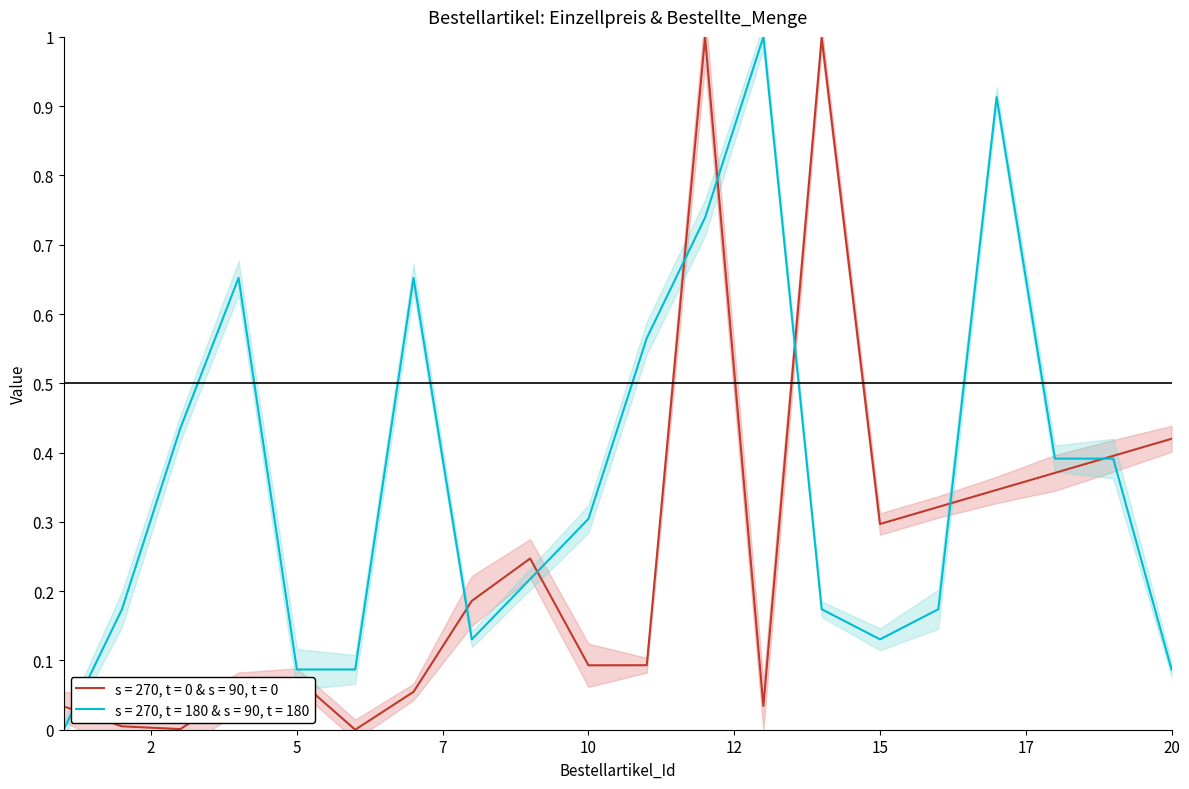

List the labels in order of Bestellte_Menge value, largest first.

13, 17, 12, 4, 7, 11, 3, 18, 19, 10, 9, 2, 14, 16, 8, 15, 5, 6, 20, 1